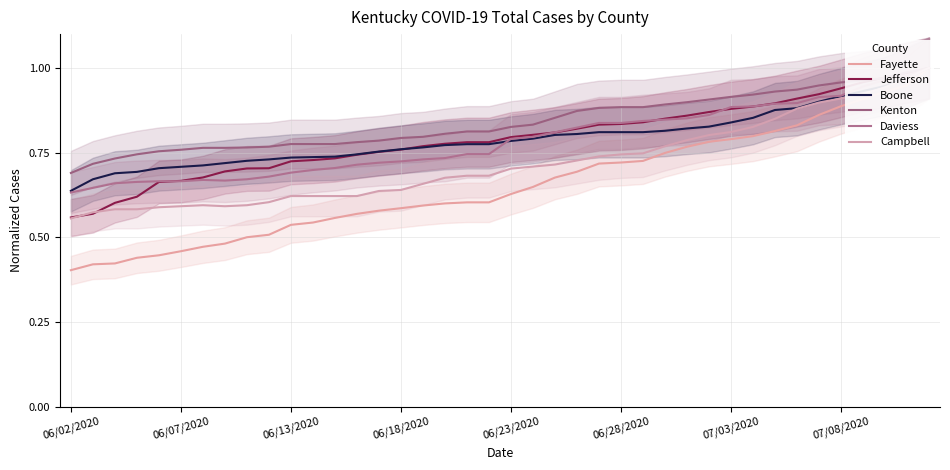

True or false: Campbell has more than 2 points higher than both neighbors.

False